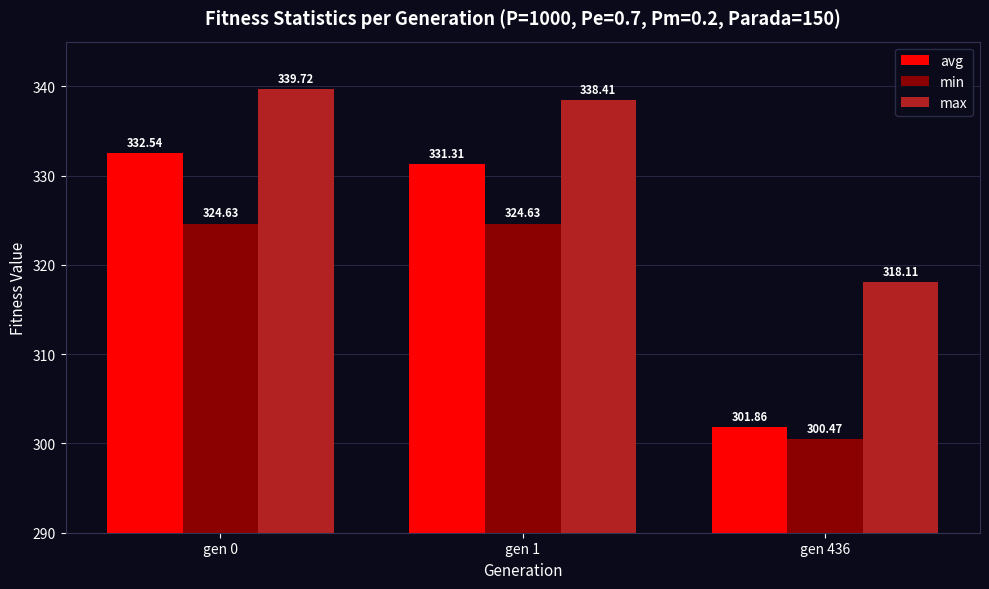

Which series changed the most between gen 0 and gen 1?

max